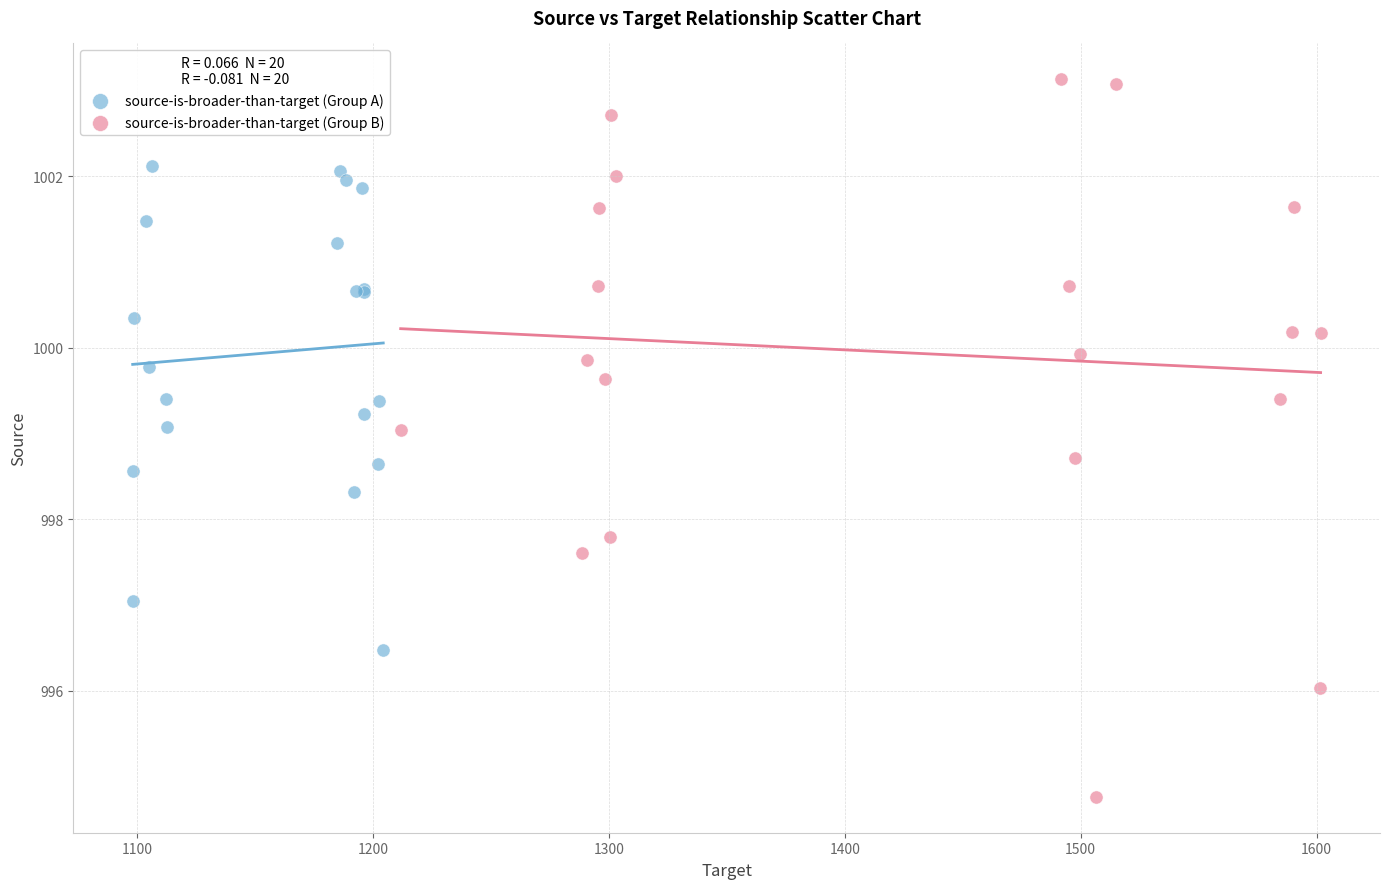

Which series reaches the maximum Y coordinate?

source-is-broader-than-target (Group B)